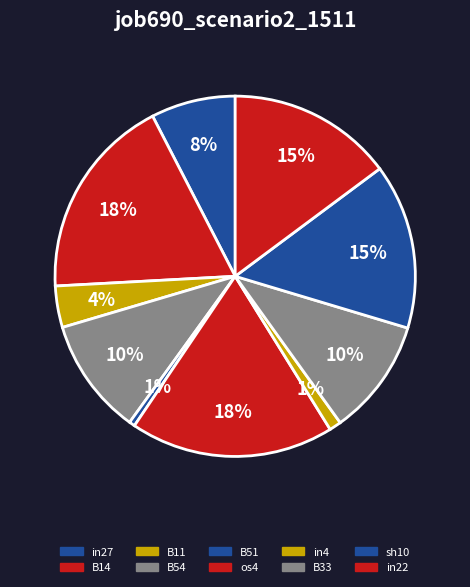

How many segments does this pie chart have?

10